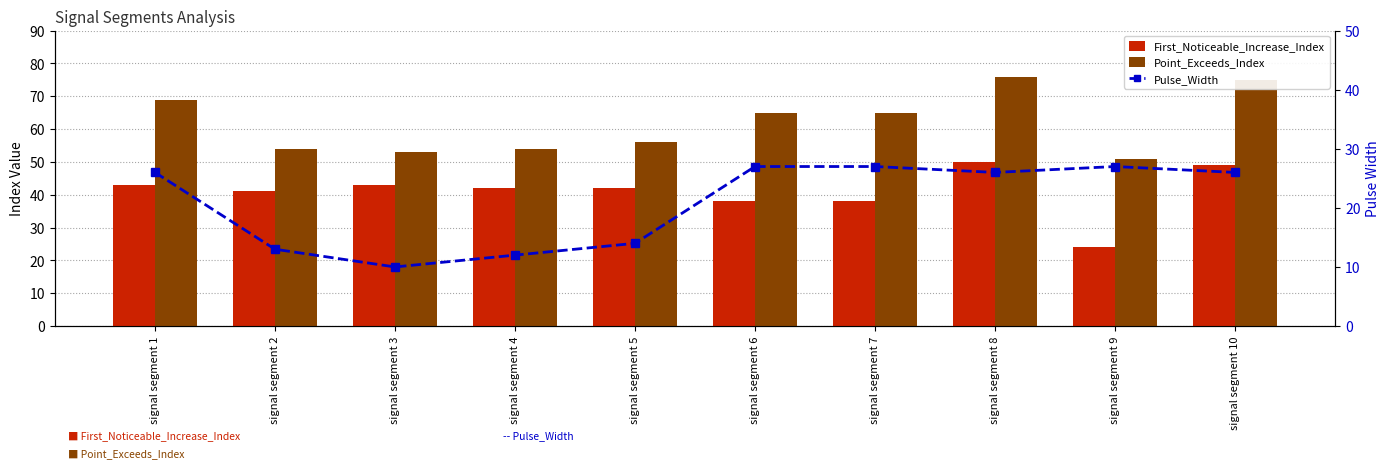

Is it true that Pulse_Width equals 17 at signal segment 8?

False